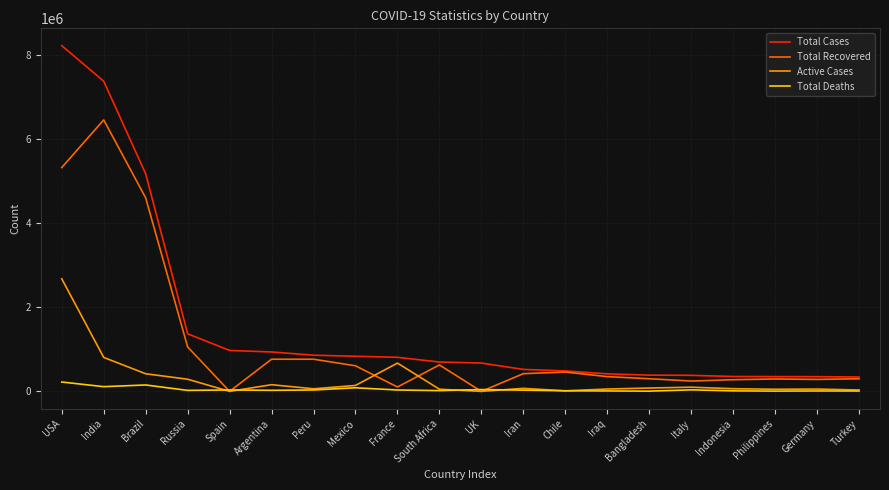

Which series has the largest total across all categories?

Total Cases